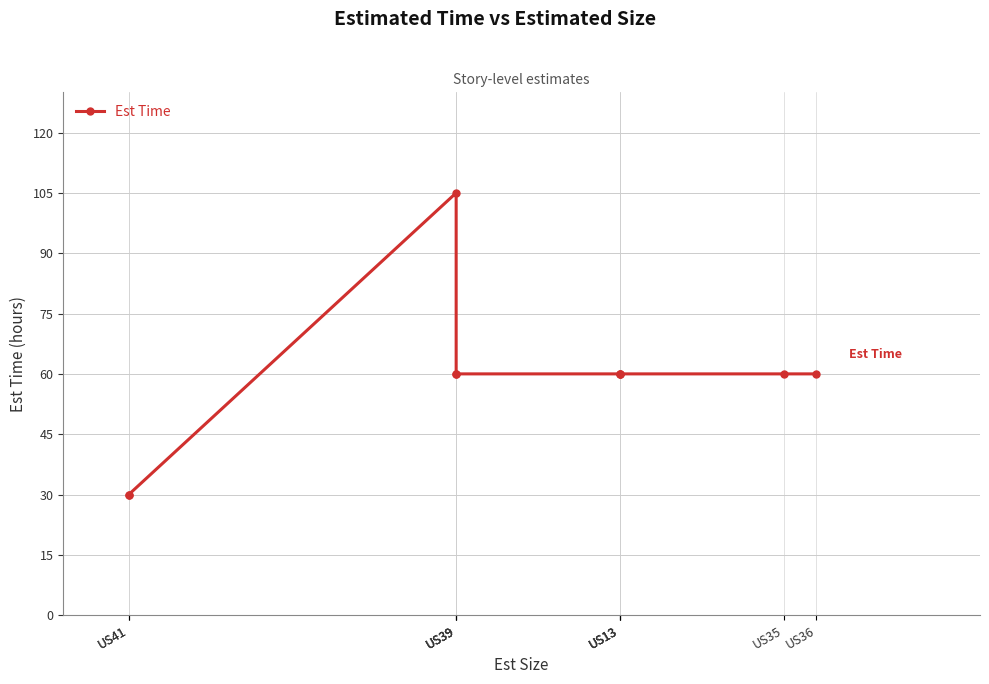

True or false: there are more than 0 points higher than both neighbors.

True